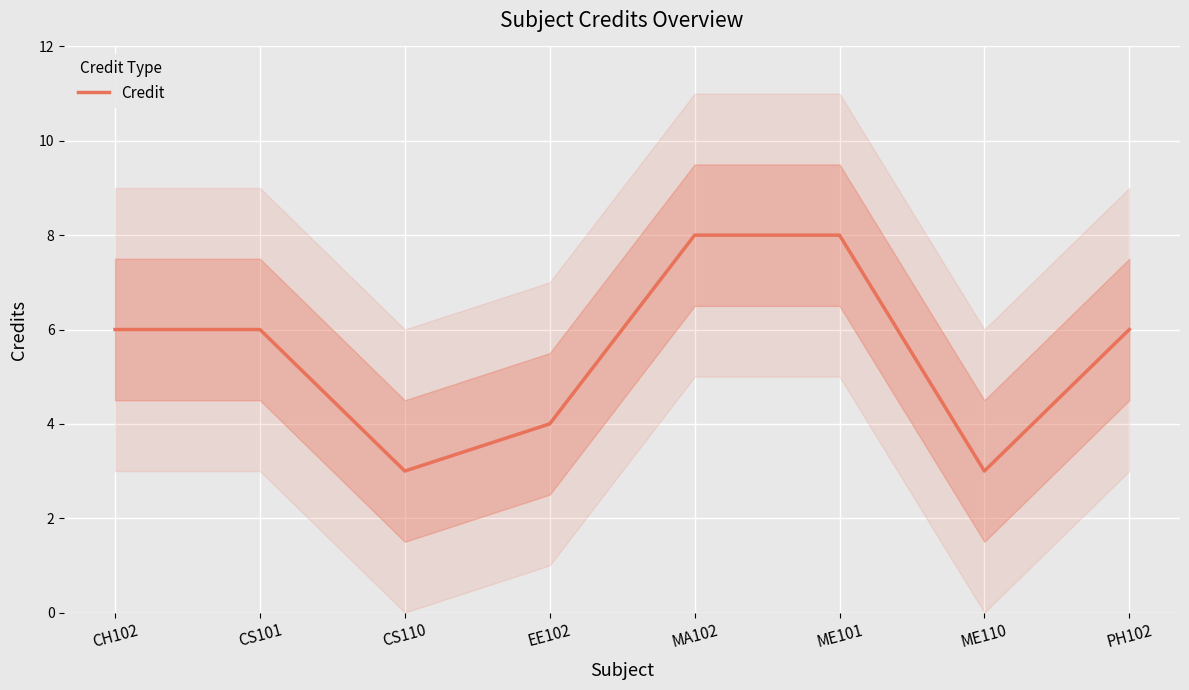

Reading right to left, what are all the values shown in this chart?

6	3	8	8	4	3	6	6